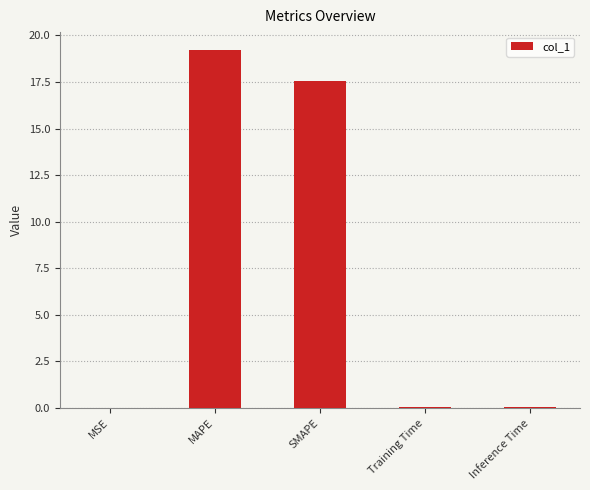

What value does the data have at SMAPE?

17.5